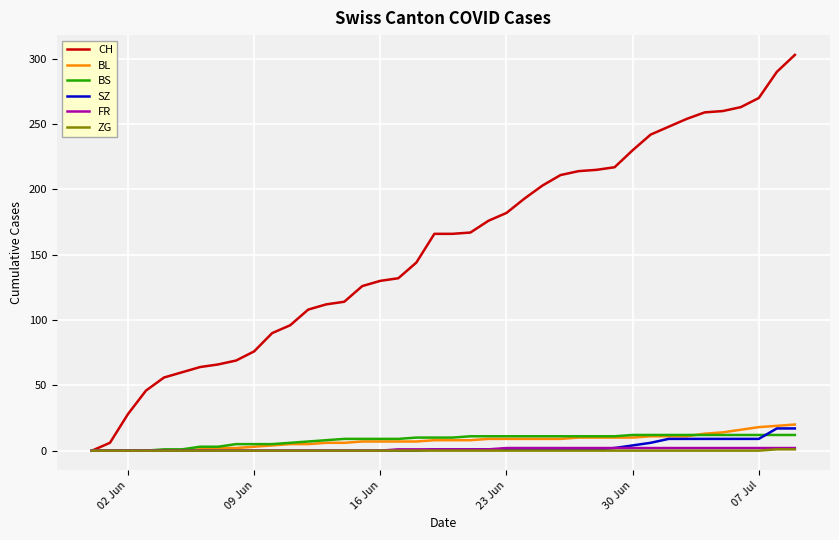

What is the highest value of the SZ series?

17